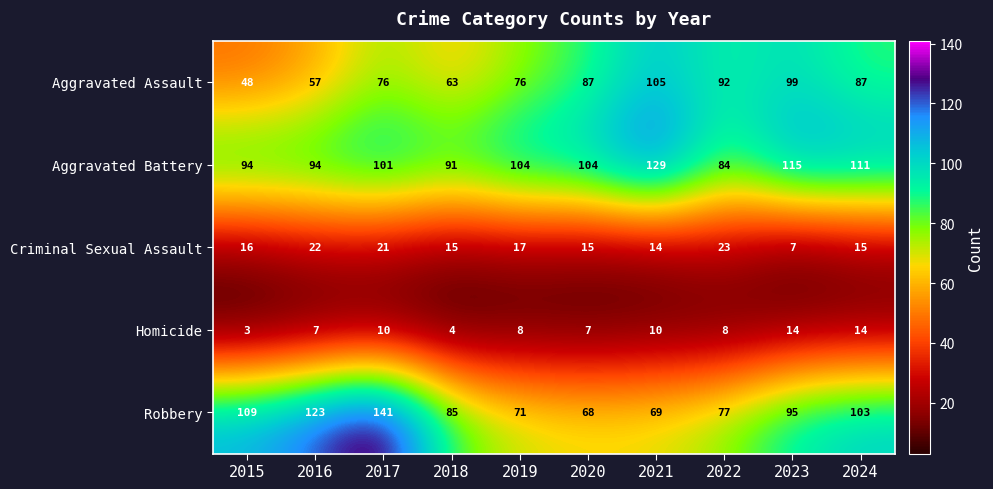

Which category has the lowest value in the Aggravated Battery series?

2022